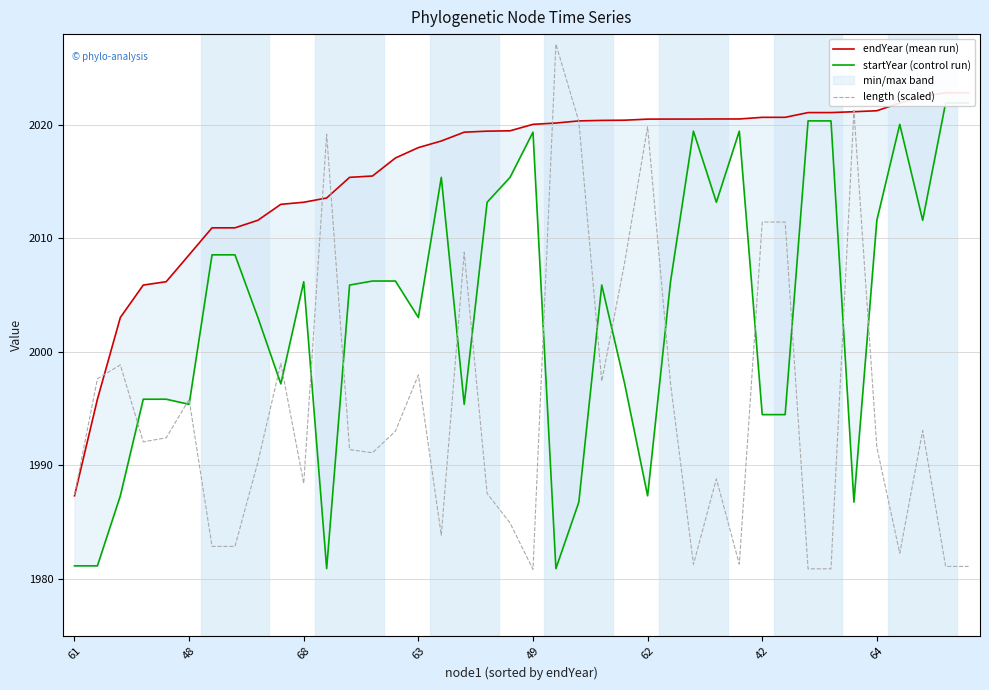

True or false: endYear (mean run) has a value of 2013.6 at 11.

True